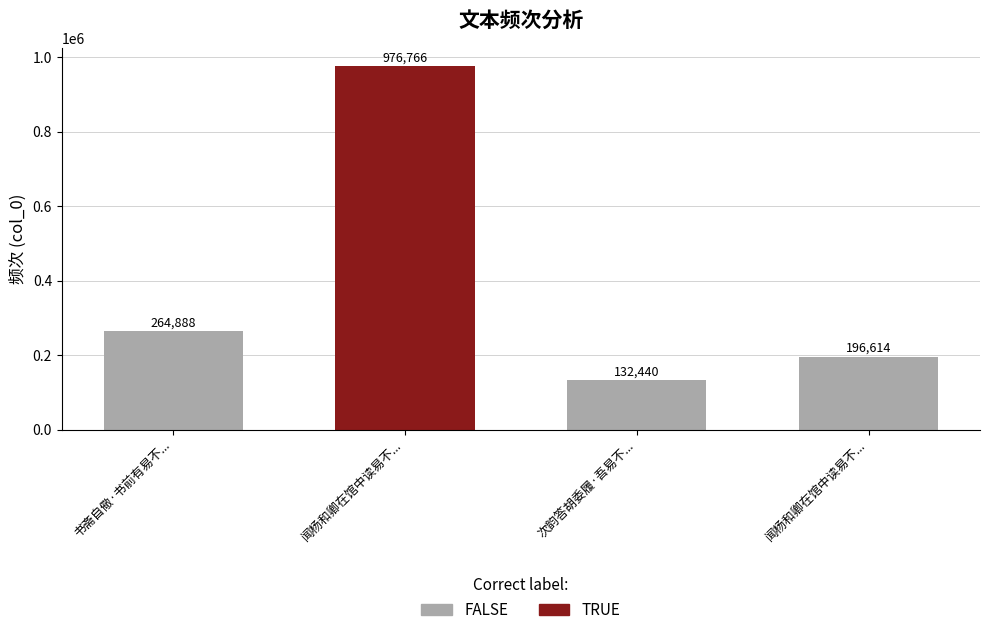

What is the value of the 1st bar from the left?

264888